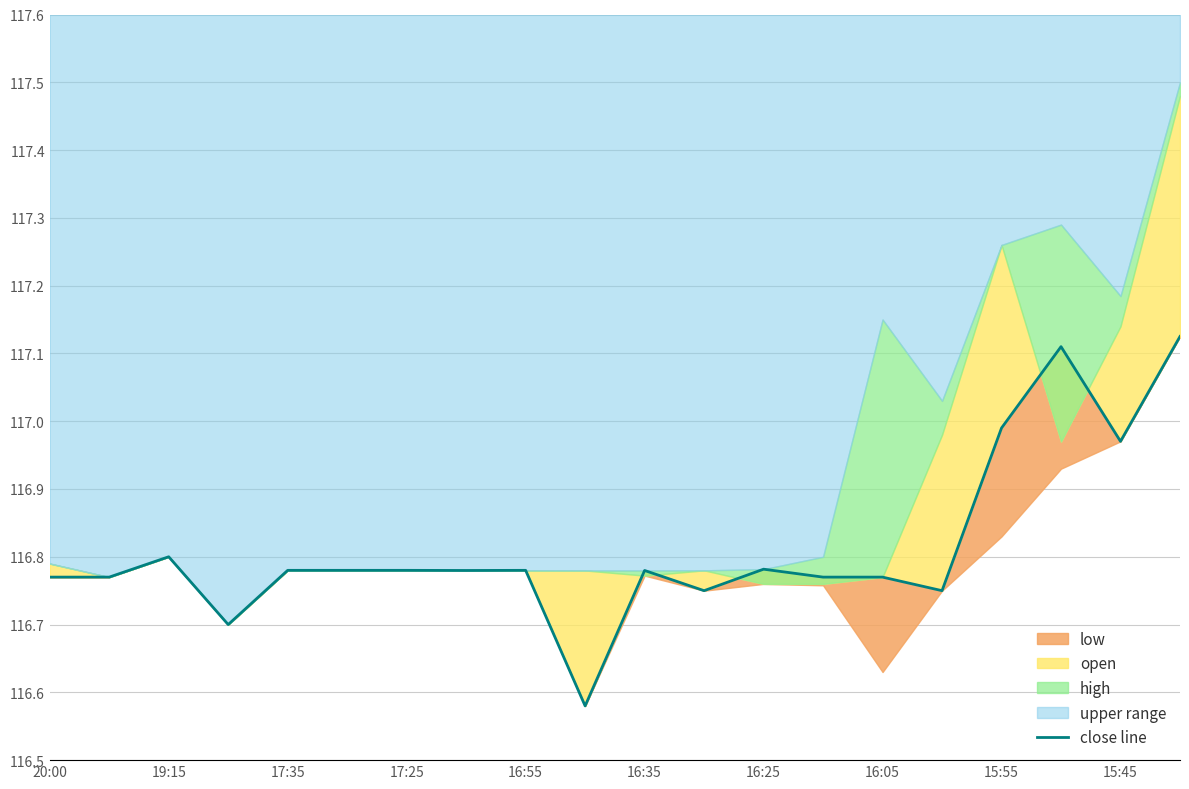

True or false: the data shows 117.0 at 15:45.

True